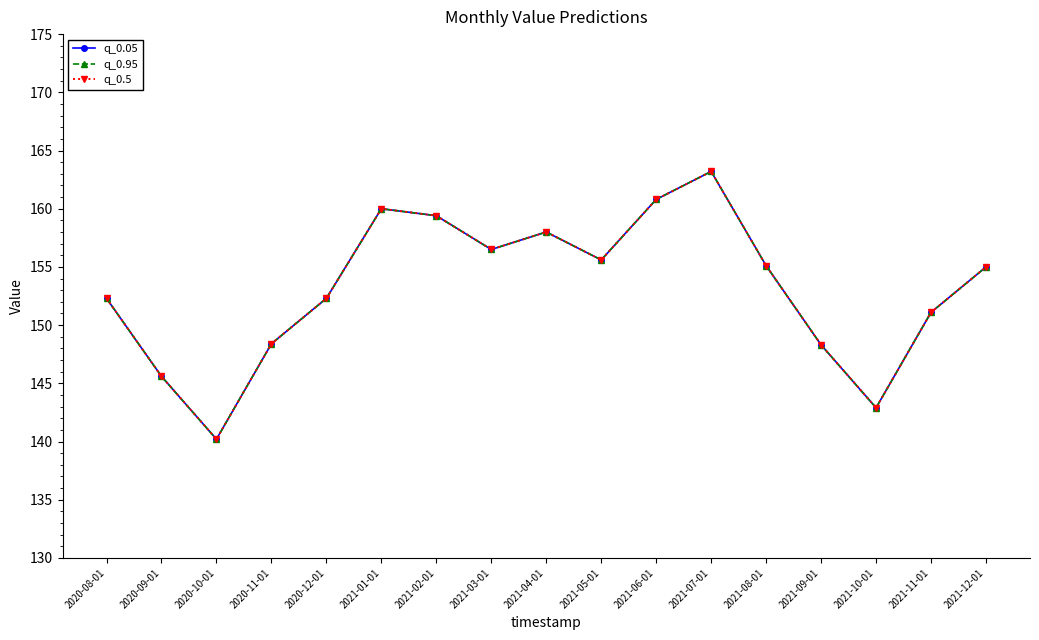

Which series has the widest spread of values?

q_0.05